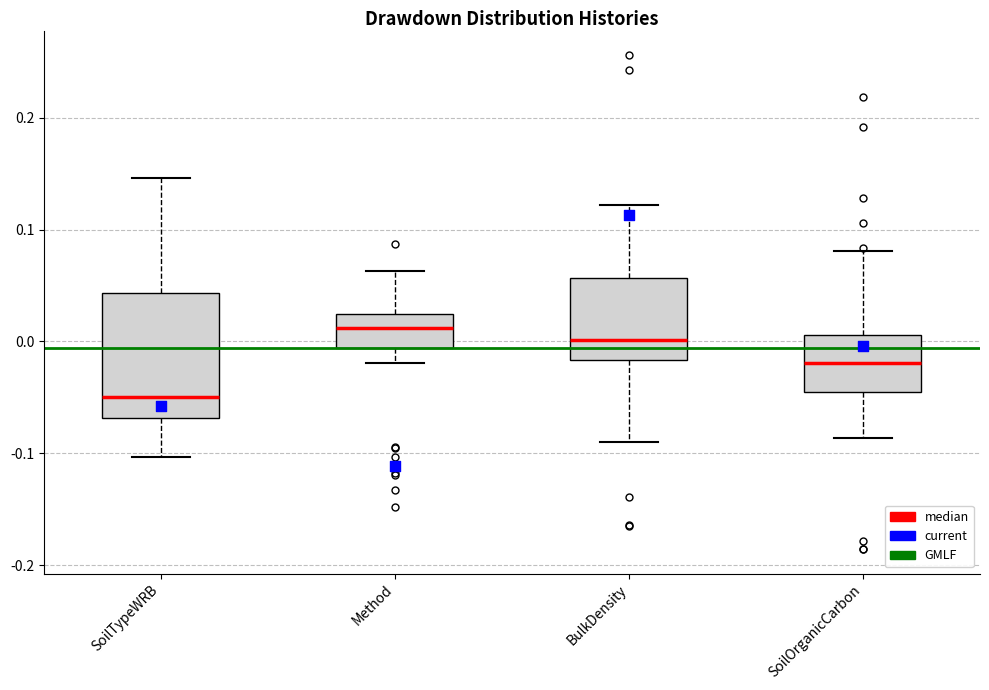

Comparing the boxes themselves (not the whiskers), which one is the tallest?

SoilTypeWRB